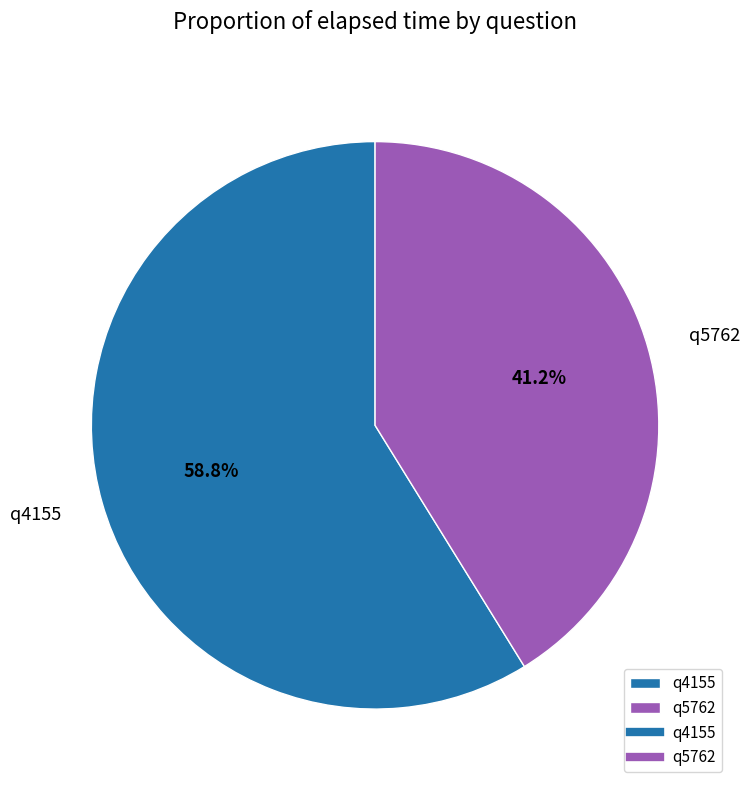

What percentage is the q5762 slice, to the nearest percent?

41%